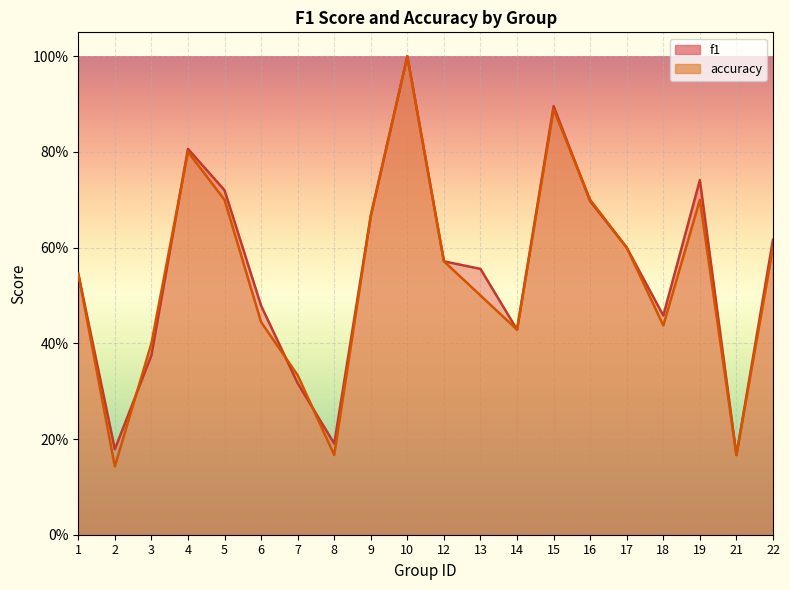

What are all the series names shown in the legend?

f1, accuracy